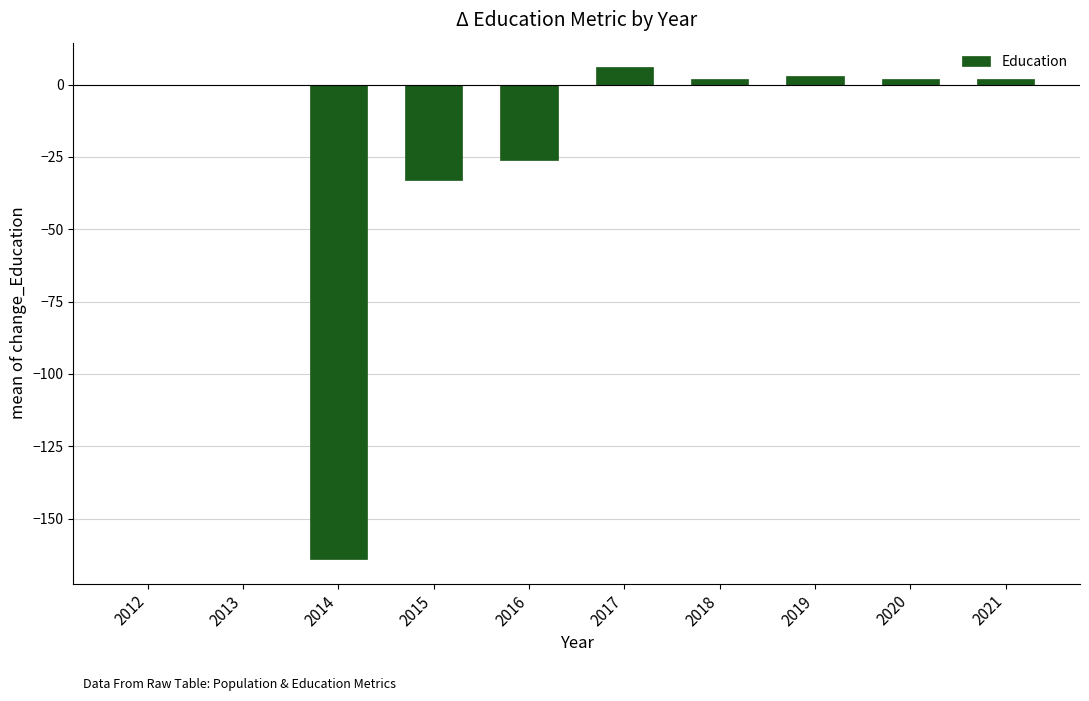

Reading right to left, extract all data points from this chart.

2	2	3	2	6	-26	-33	-164	0	0